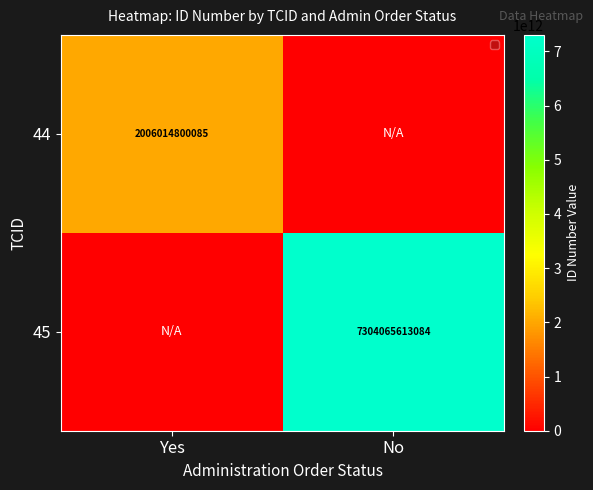

The 45 series shows 2567121035449 at No. True or false?

False